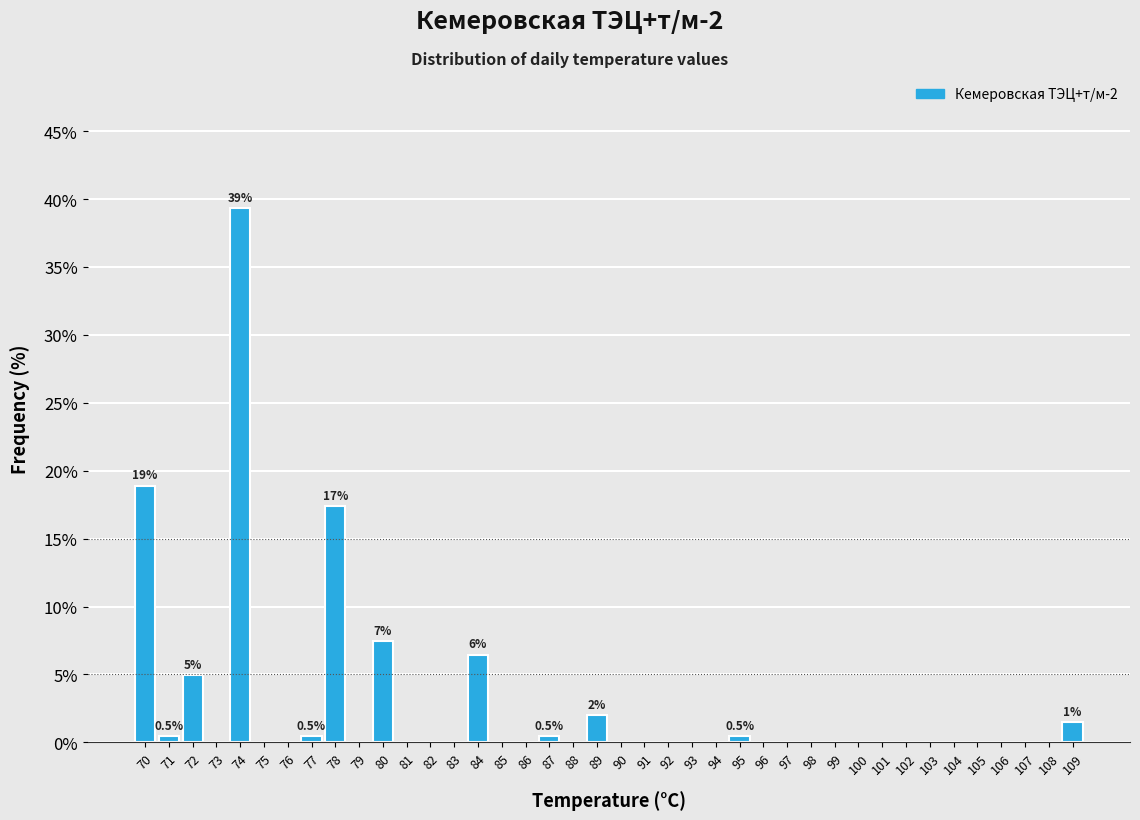

Over which range of the x-axis is the bar tallest?

73.5 to 74.5